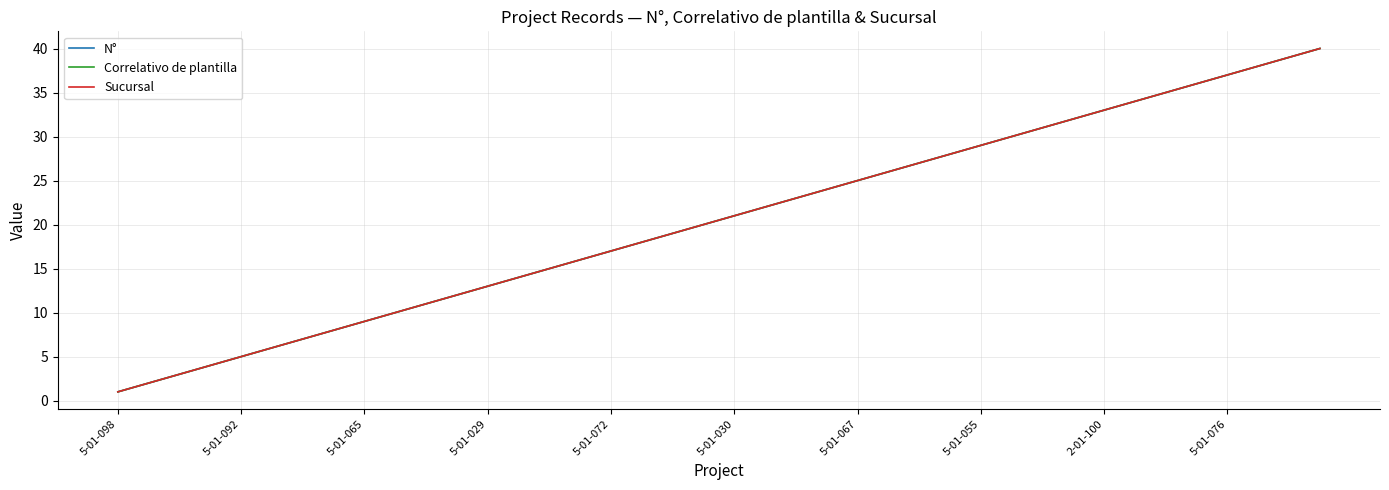

Does the chart display data point markers on the line(s)?

No